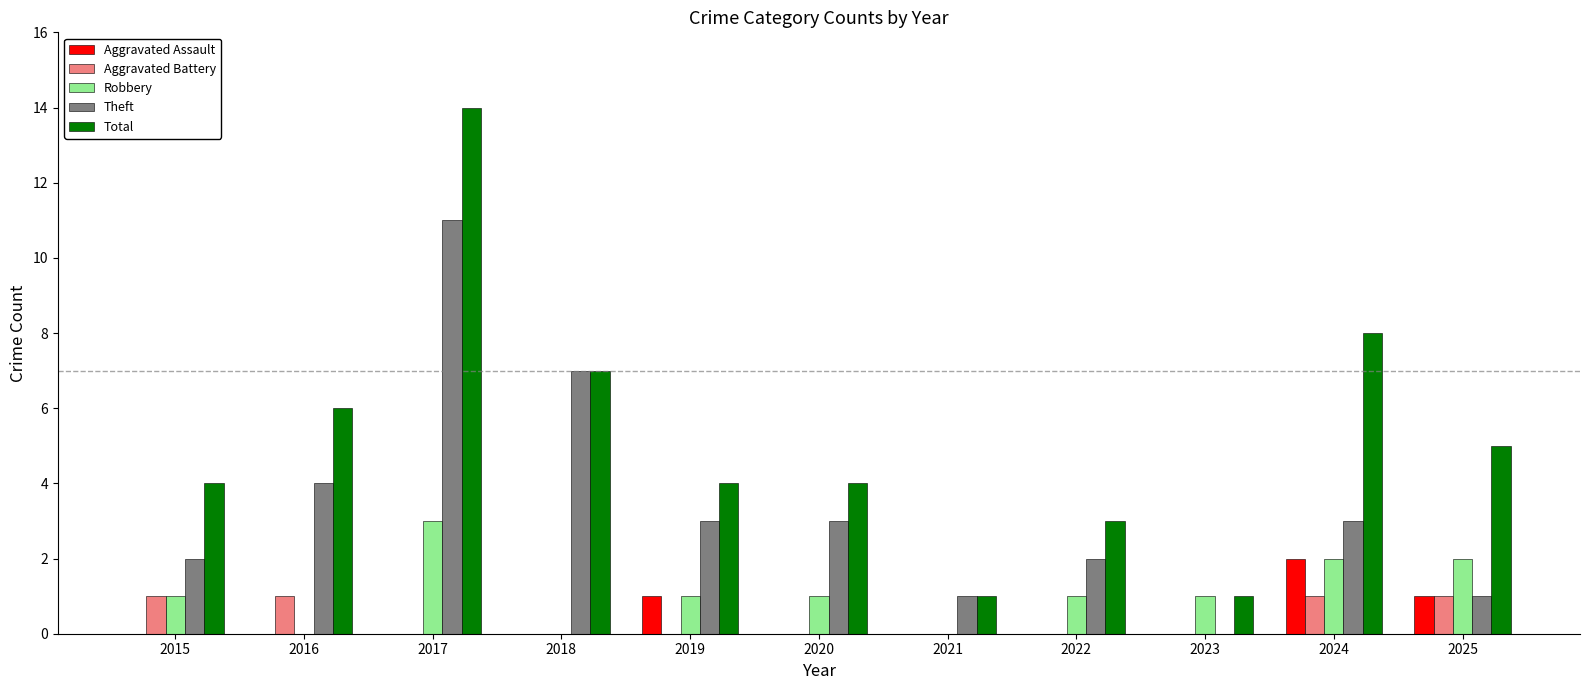

Where is Total nearest to the value 7?

2018